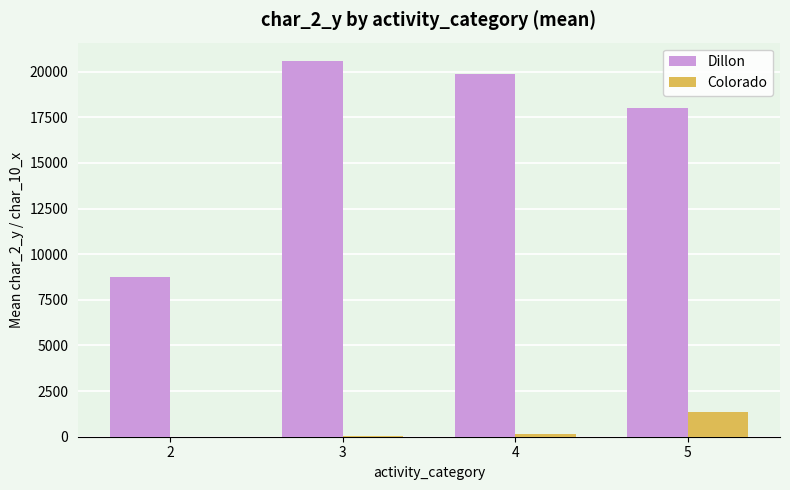

Between 2 and 3, which series saw the biggest shift?

Dillon